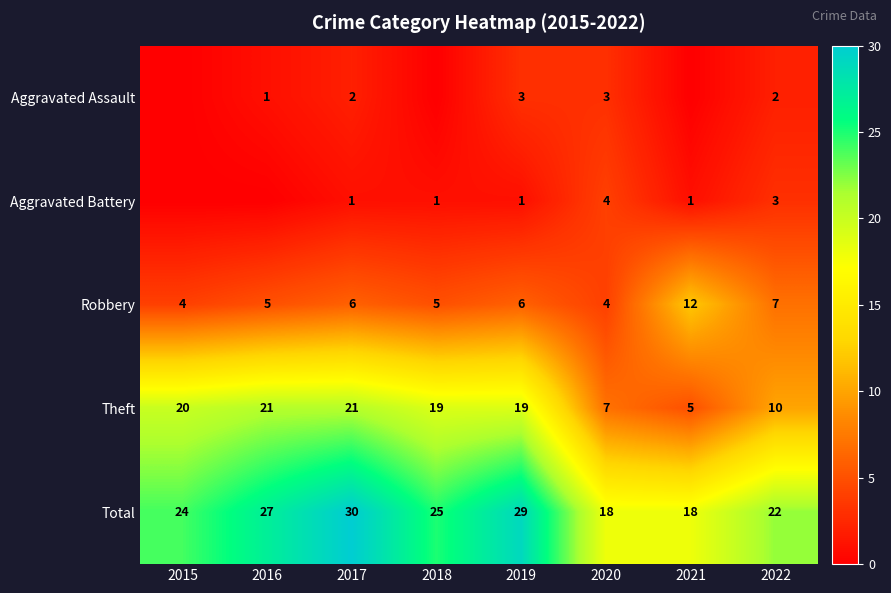

Which label corresponds to the largest value in the chart?

2017